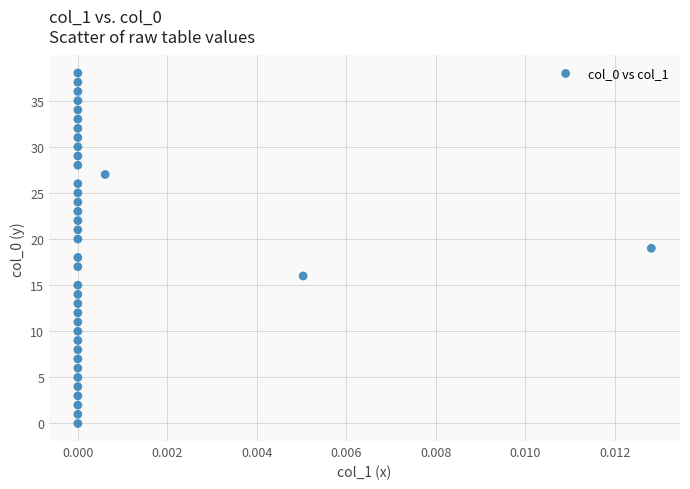

What is the range of Y values (max minus min)?

38